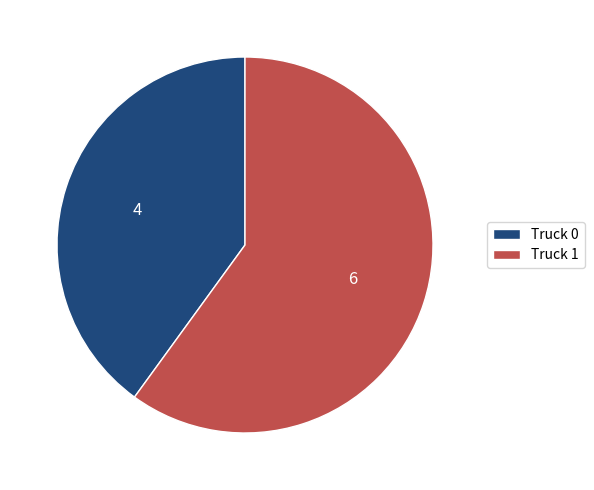

True or false: Truck 1 accounts for 60% of the total.

True